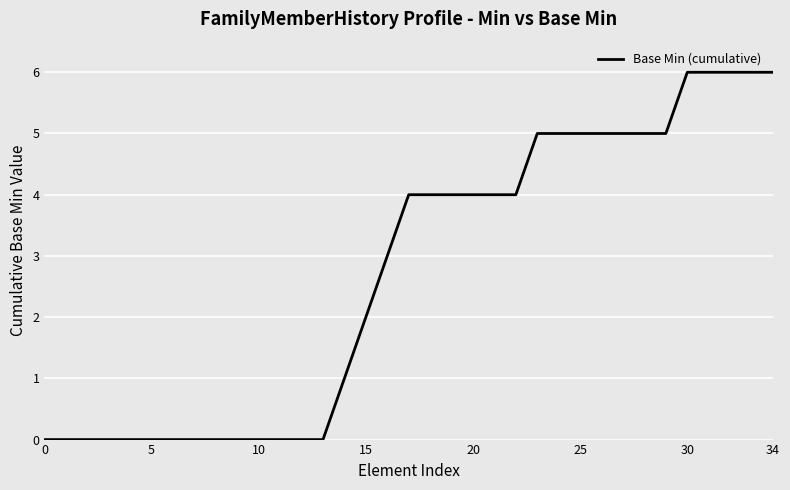

What is the difference between the maximum and minimum values?

6